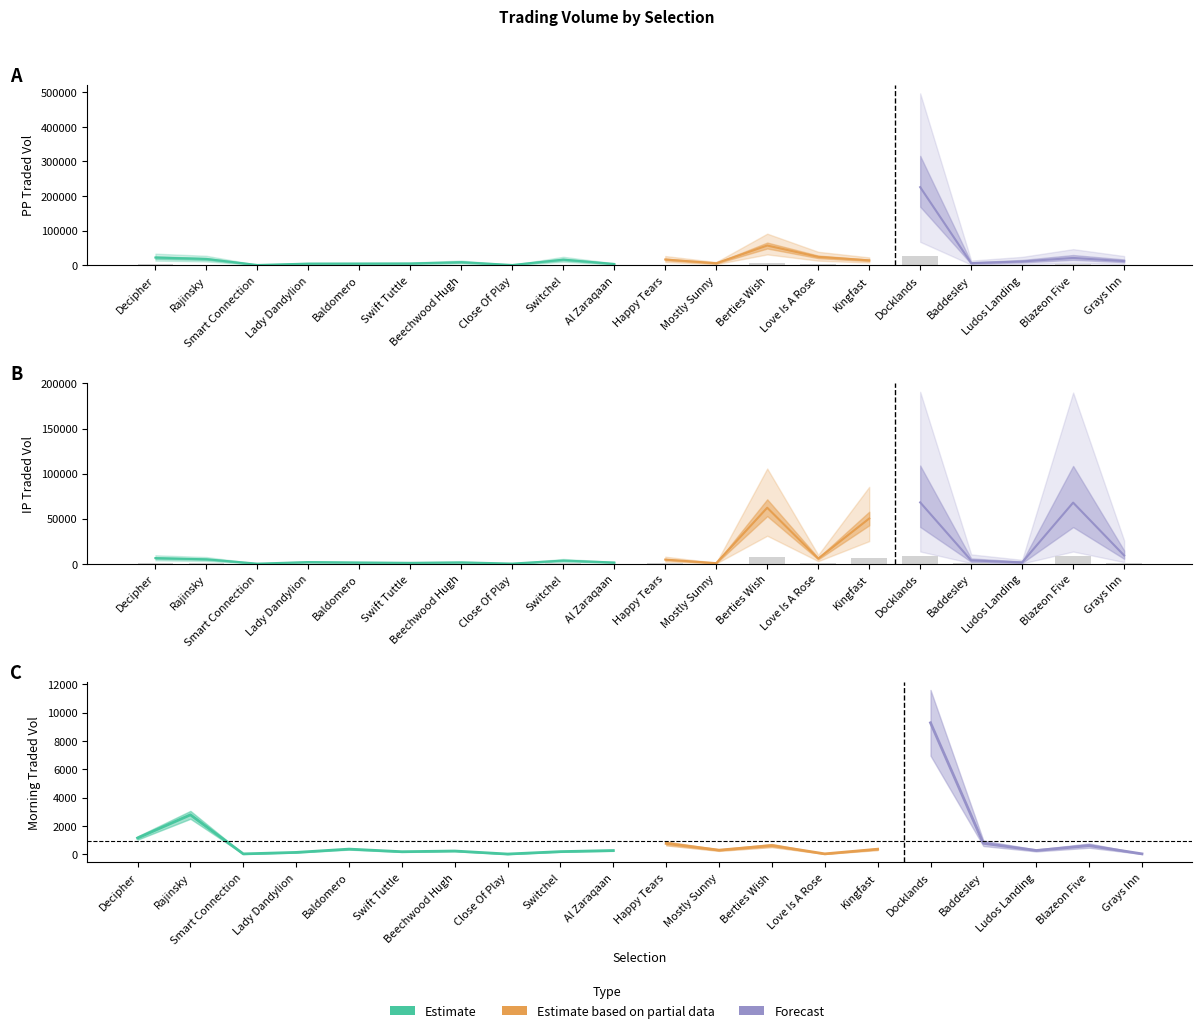

What is the value of the IPTRADEDVOL bar at the 10th from the left?

168.4